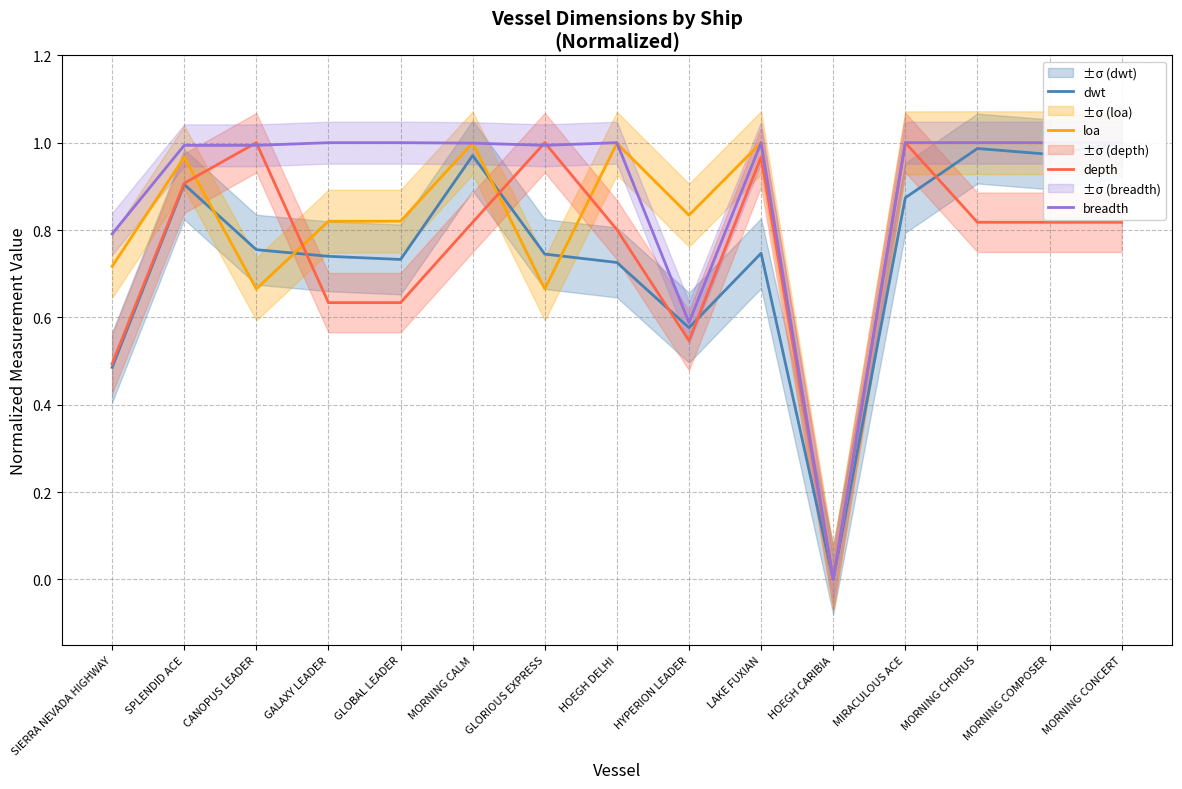

Rank the categories by loa value from highest to lowest.

LAKE FUXIAN, MORNING CHORUS, MORNING CONCERT, MIRACULOUS ACE, MORNING COMPOSER, MORNING CALM, HOEGH DELHI, SPLENDID ACE, HYPERION LEADER, GALAXY LEADER, GLOBAL LEADER, SIERRA NEVADA HIGHWAY, CANOPUS LEADER, GLORIOUS EXPRESS, HOEGH CARIBIA